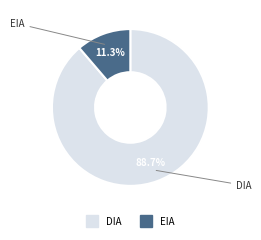

True or false: EIA accounts for 11% of the total.

True